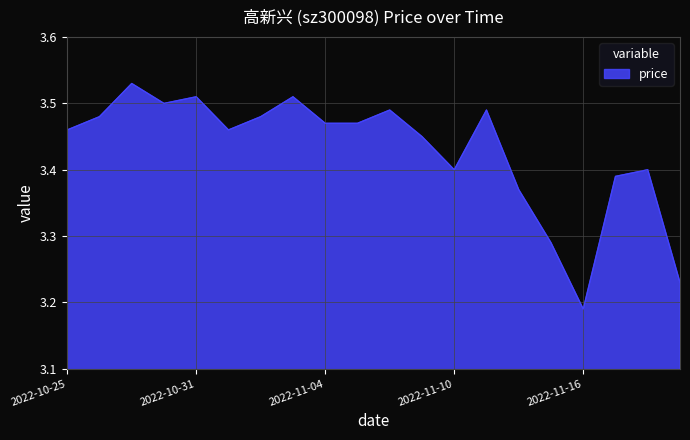

What is the difference between the maximum and minimum values?

0.3